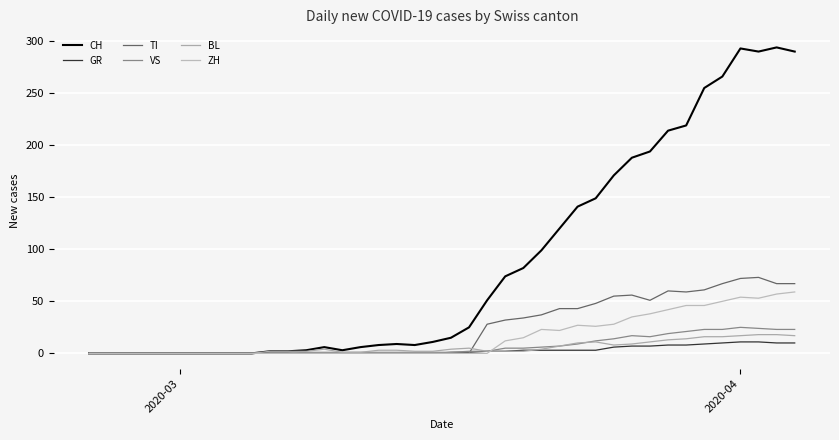

Rank the series by their maximum value, from lowest to highest.

GR, BL, VS, ZH, TI, CH